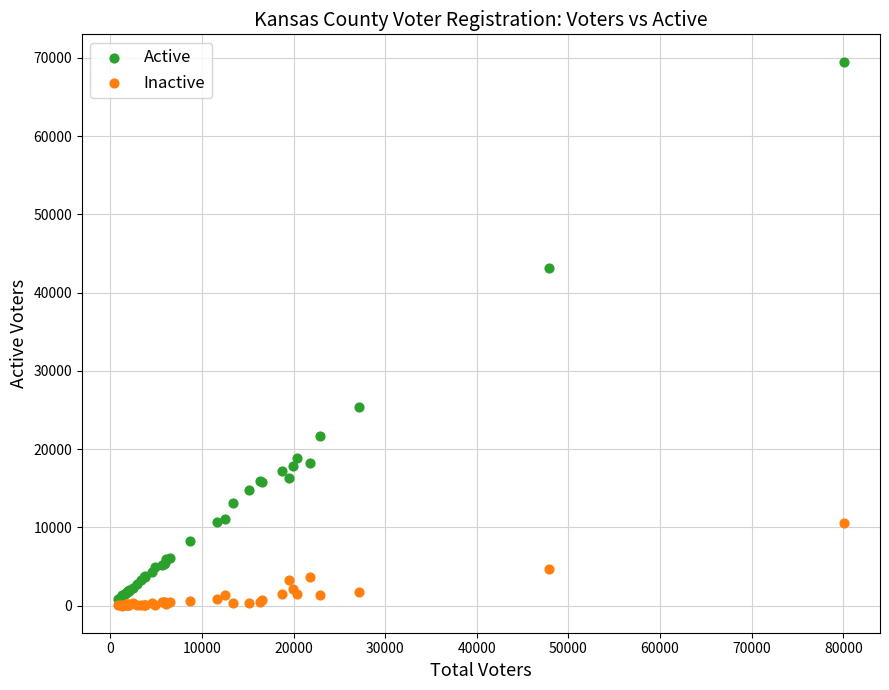

In the Active series, what Y value is closest to 35190?

43184